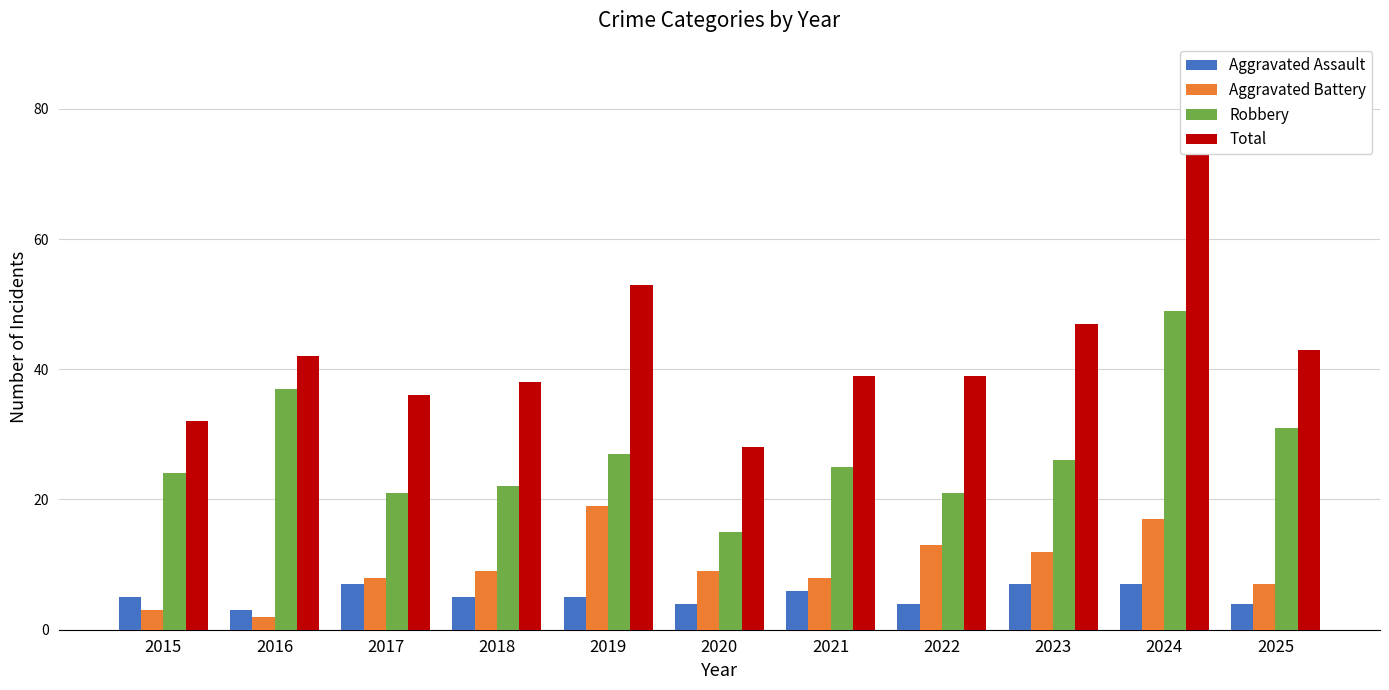

Rank the categories by Aggravated Assault value from highest to lowest.

2017, 2023, 2024, 2021, 2015, 2018, 2019, 2020, 2022, 2025, 2016